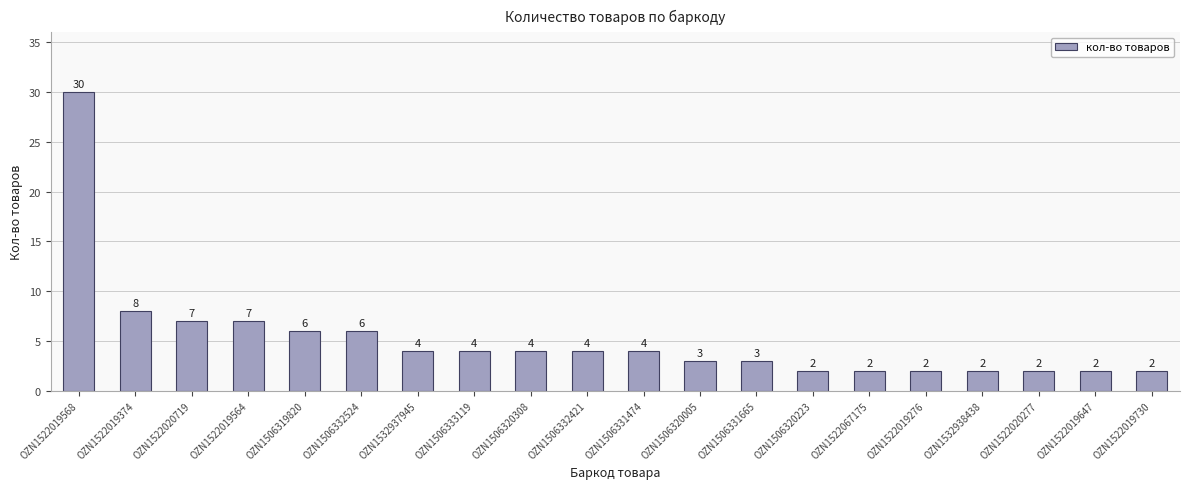

Where is the data nearest to the value 16?

OZN1522019374